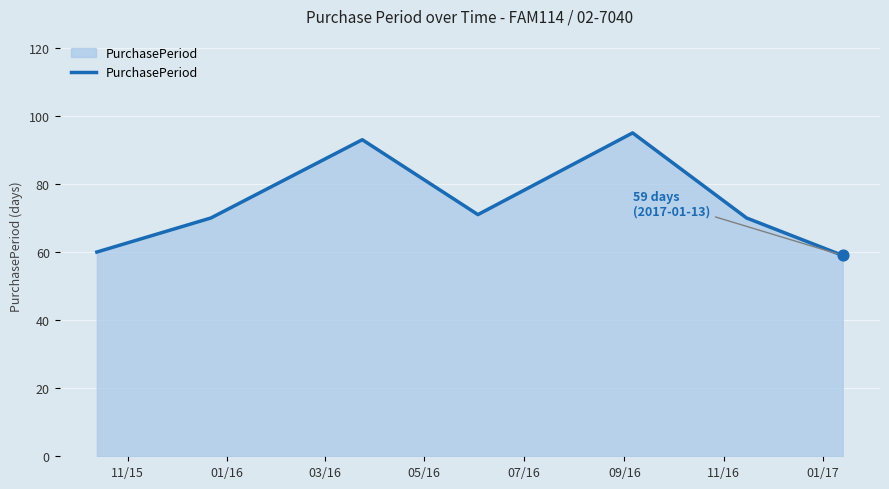

What is the difference between the maximum and minimum values?

36